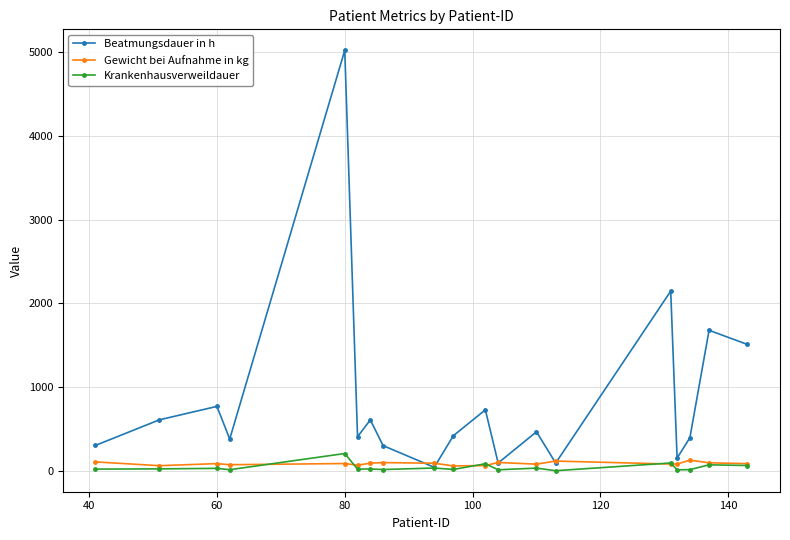

Which series has the largest range (max minus min)?

Beatmungsdauer in h